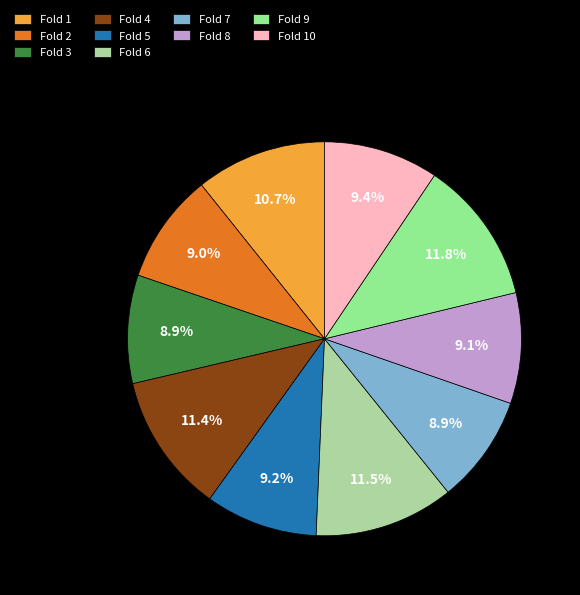

To the nearest percent, what percentage of the pie is Fold 5?

9%